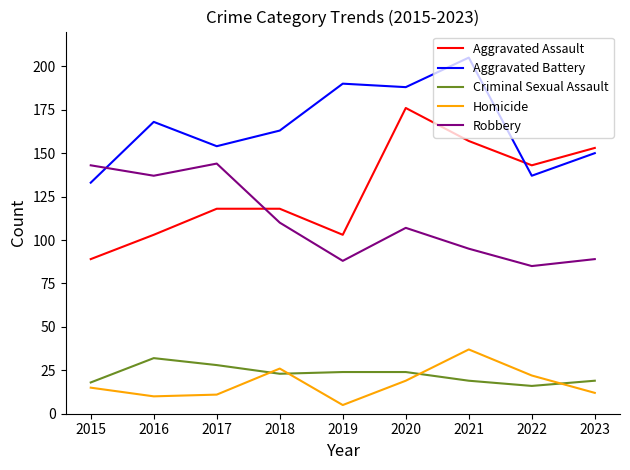

What is the average value of the Robbery series?

111